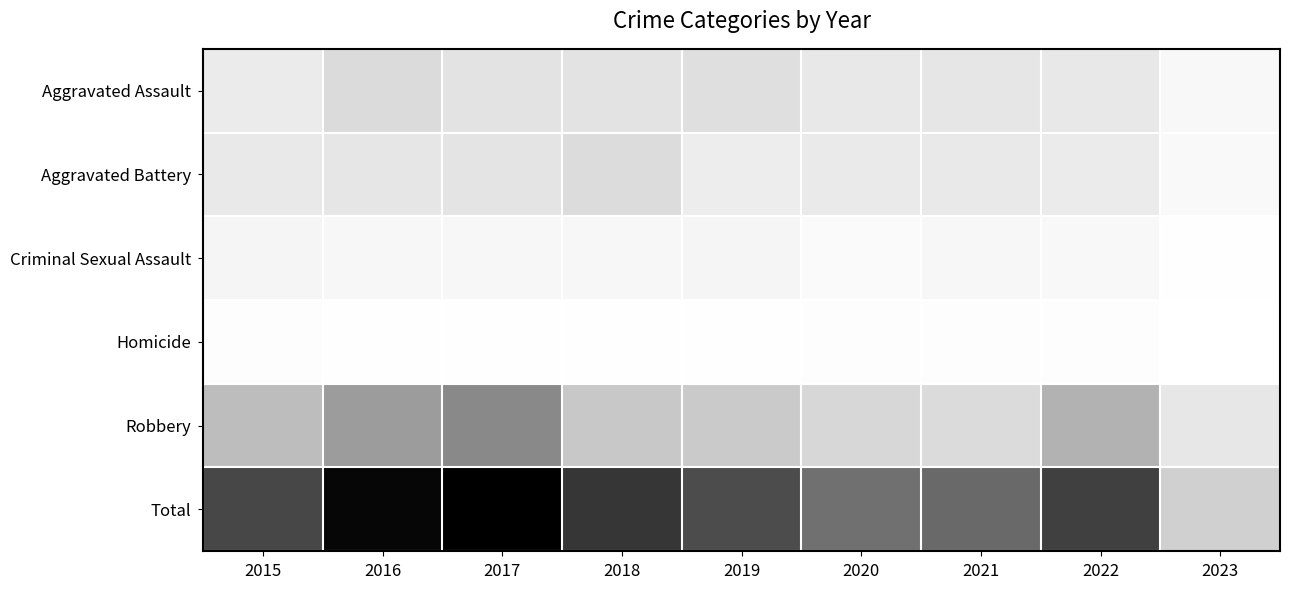

Reading left to right, transcribe all the data shown in this chart.

Aggravated Assault: 2015=56	2016=88	2017=72	2018=72	2019=80	2020=62	2021=66	2022=61	2023=21
Aggravated Battery: 2015=60	2016=66	2017=71	2018=86	2019=53	2020=57	2021=60	2022=56	2023=18
Criminal Sexual Assault: 2015=29	2016=26	2017=22	2018=24	2019=31	2020=15	2021=25	2022=21	2023=4
Homicide: 2015=5	2016=4	2017=4	2018=4	2019=4	2020=5	2021=6	2022=7	2023=1
Robbery: 2015=139	2016=178	2017=202	2018=121	2019=116	2020=97	2021=88	2022=151	2023=63
Total: 2015=289	2016=362	2017=371	2018=307	2019=284	2020=236	2021=245	2022=296	2023=107